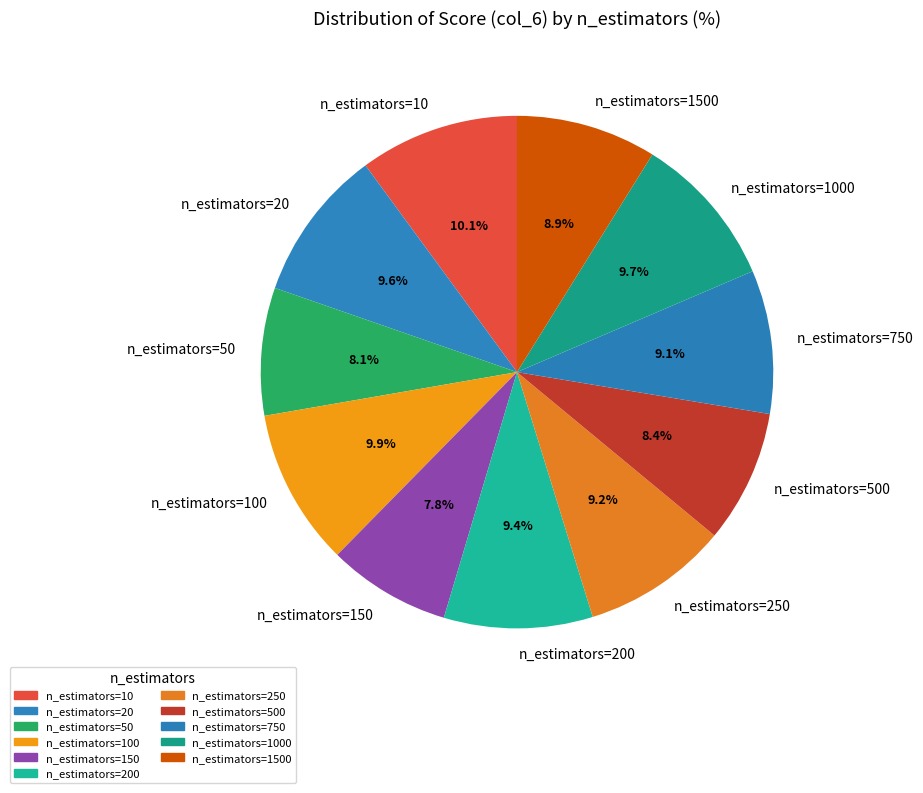

What is the total percentage of n_estimators=1000 and n_estimators=750?

18.8%